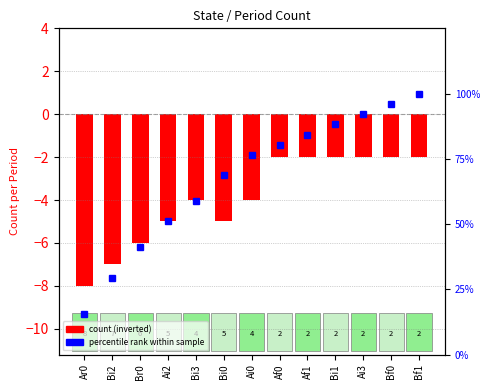

Which series changed the most between Bi2 and Ai2?

percentile rank within sample